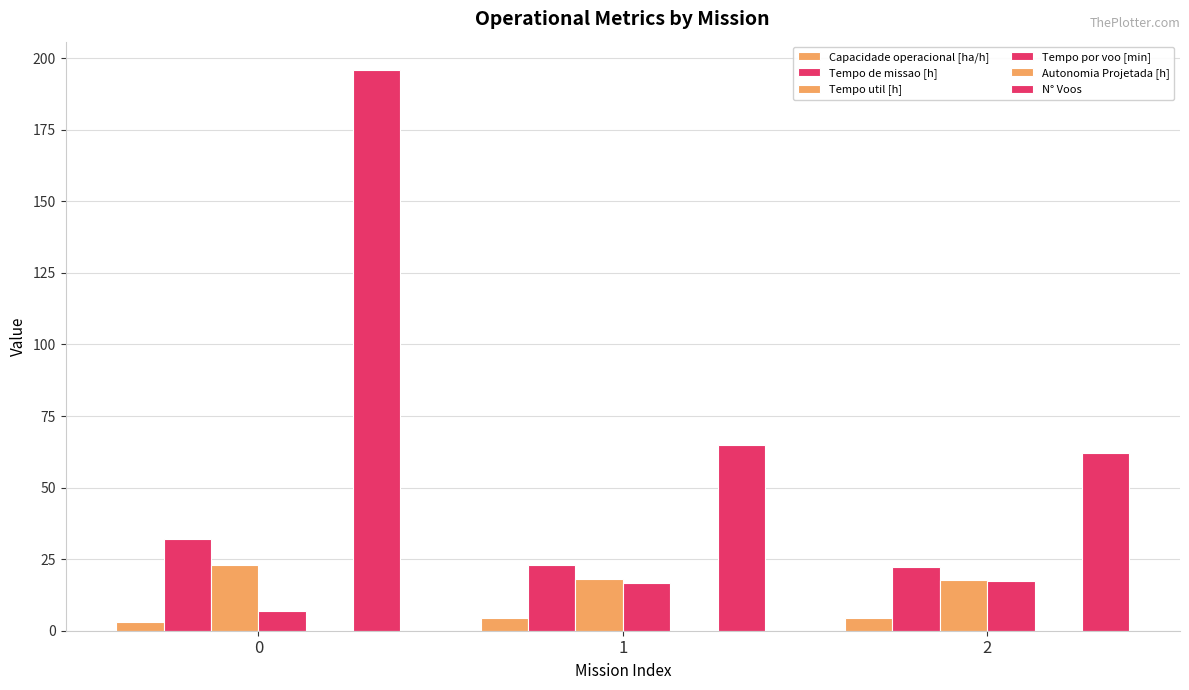

True or false: Capacidade operacional [ha/h] has a value of 3.1 at 0.

True